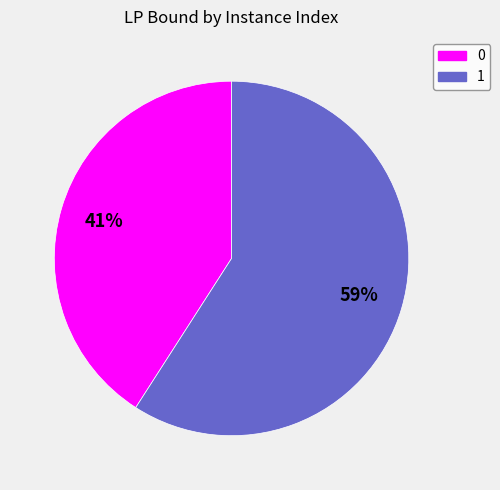

What percentage is the 1 slice, to the nearest percent?

59%